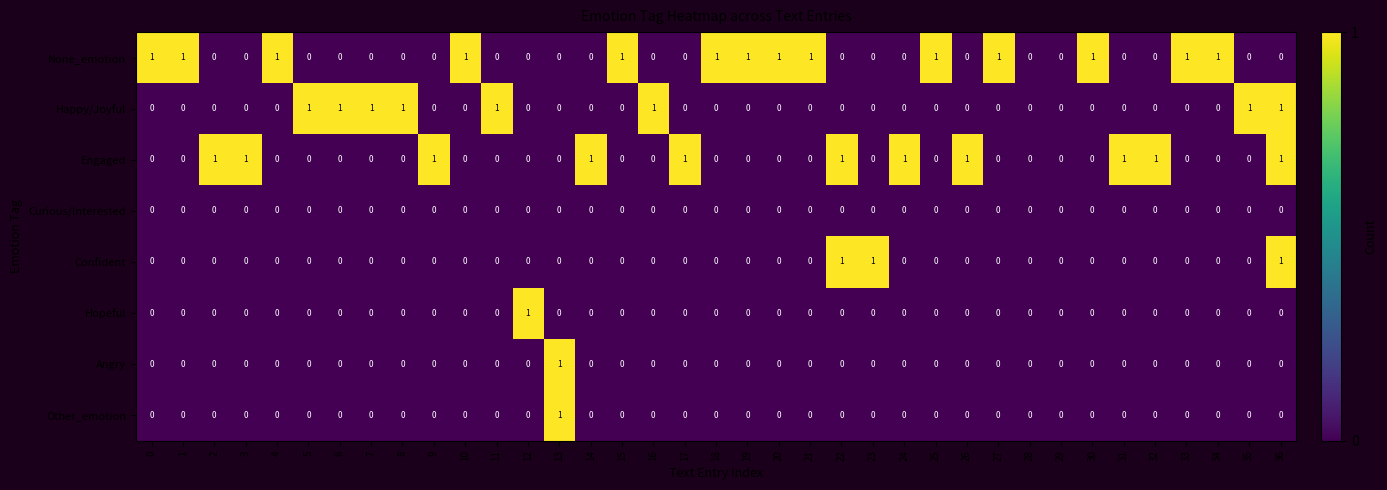

What is the sum of all Engaged values?

11